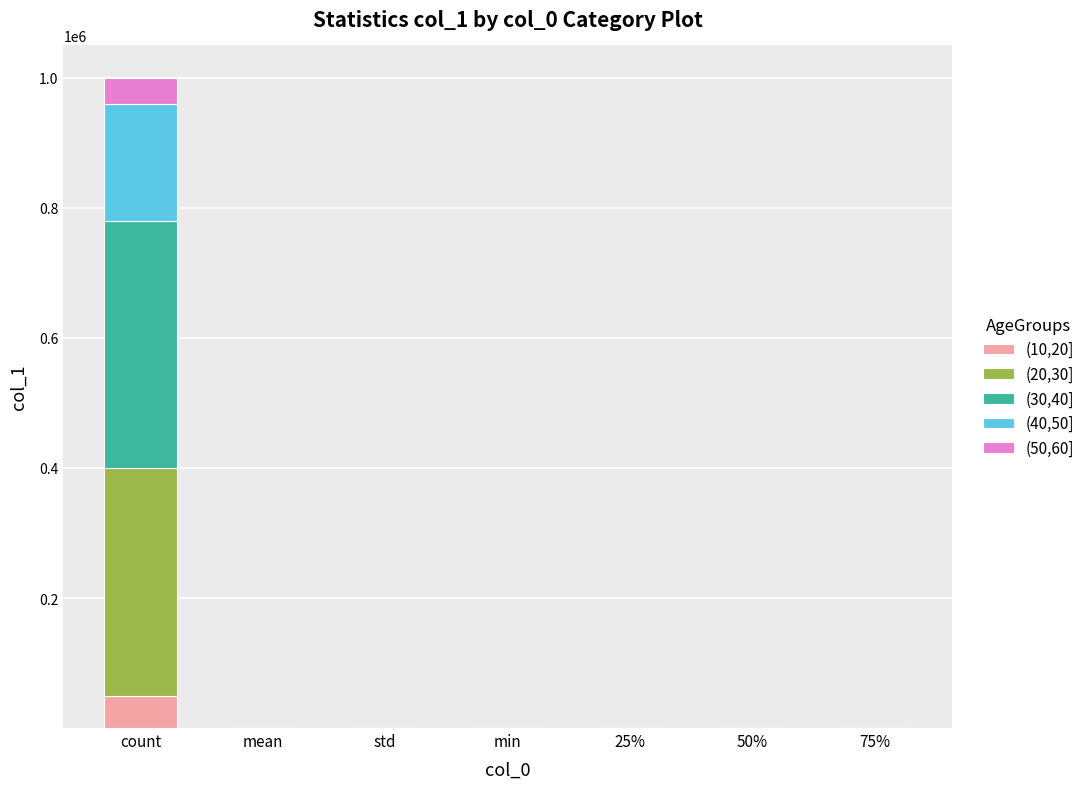

What is the maximum value for (10,20]?

50000.0